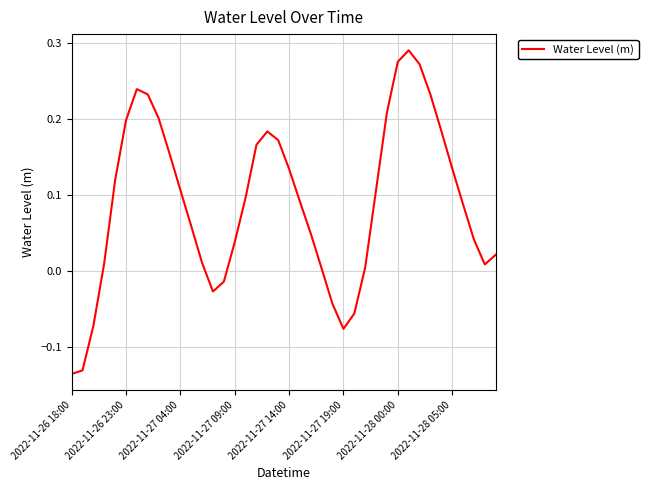

How many categories are shown in the chart?

40